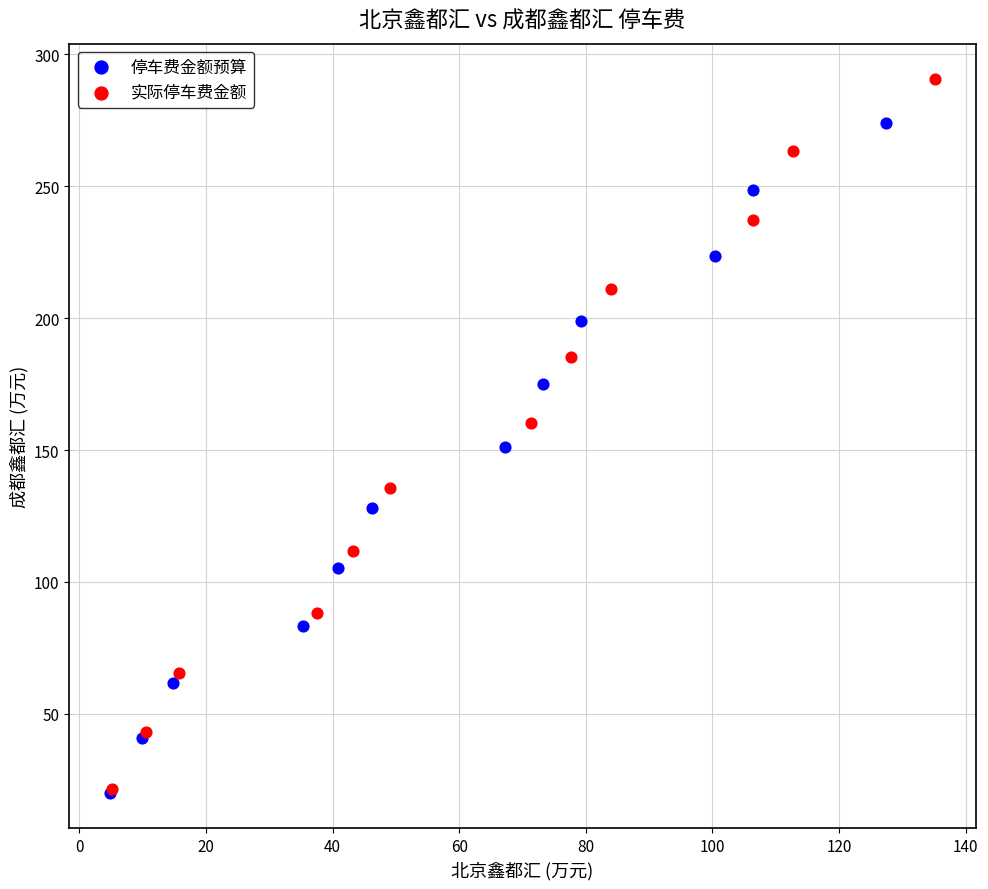

Which series has the widest spread of Y values?

实际停车费金额